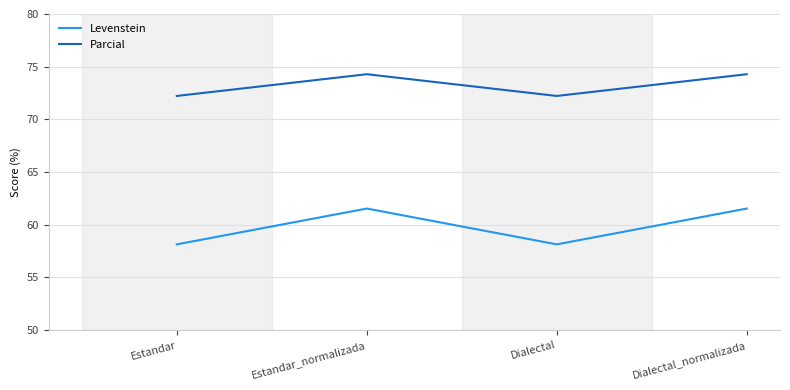

What is the maximum value shown in the chart?

74.3